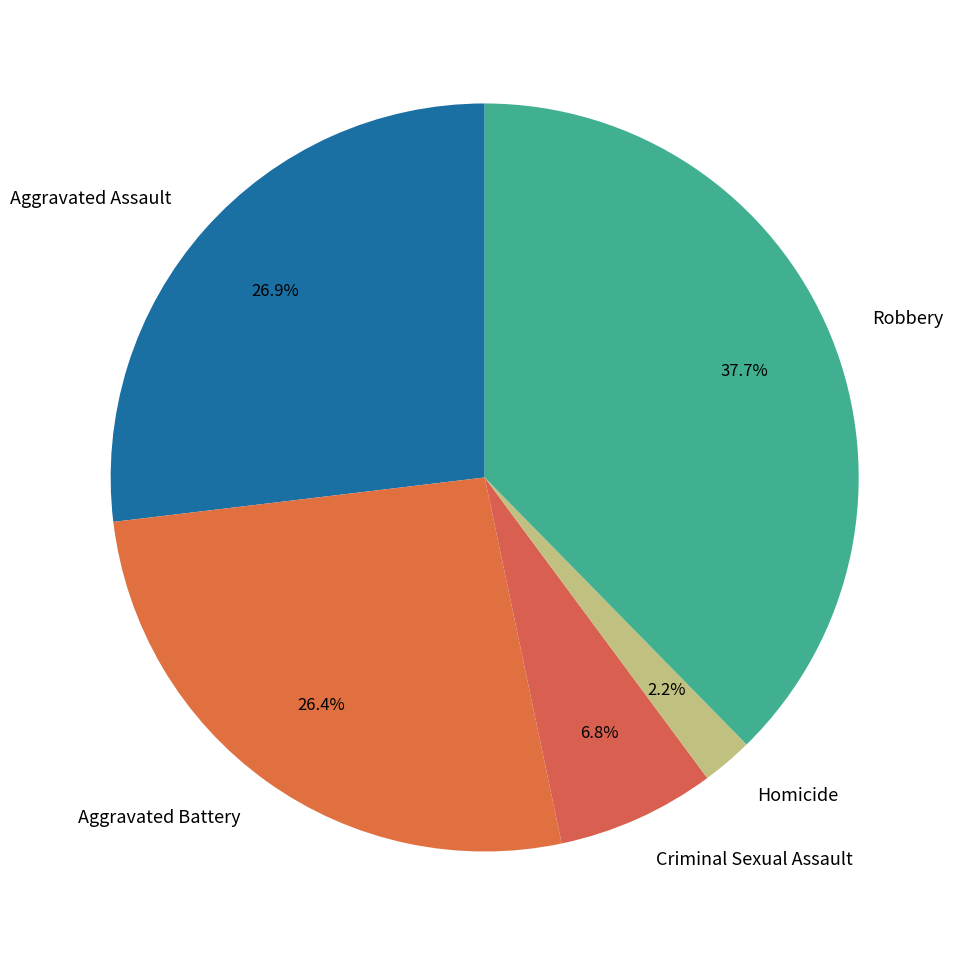

What is the smallest slice in the pie chart?

Homicide